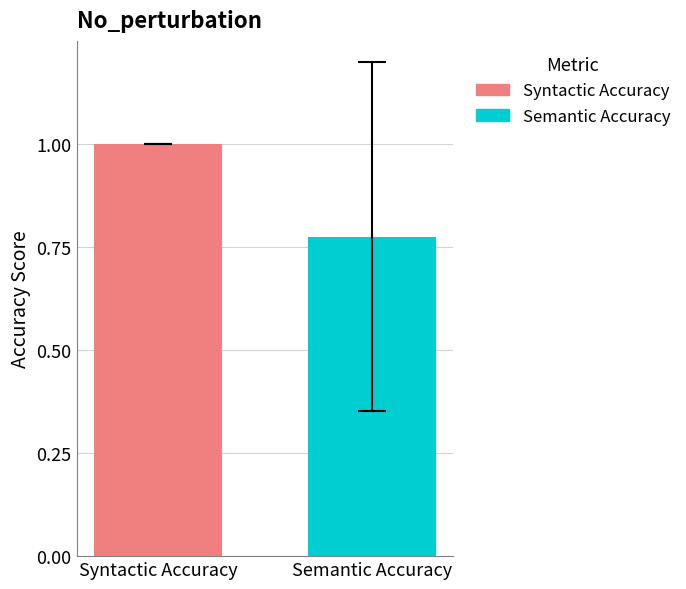

Which series has the largest range (max minus min)?

Syntactic Accuracy